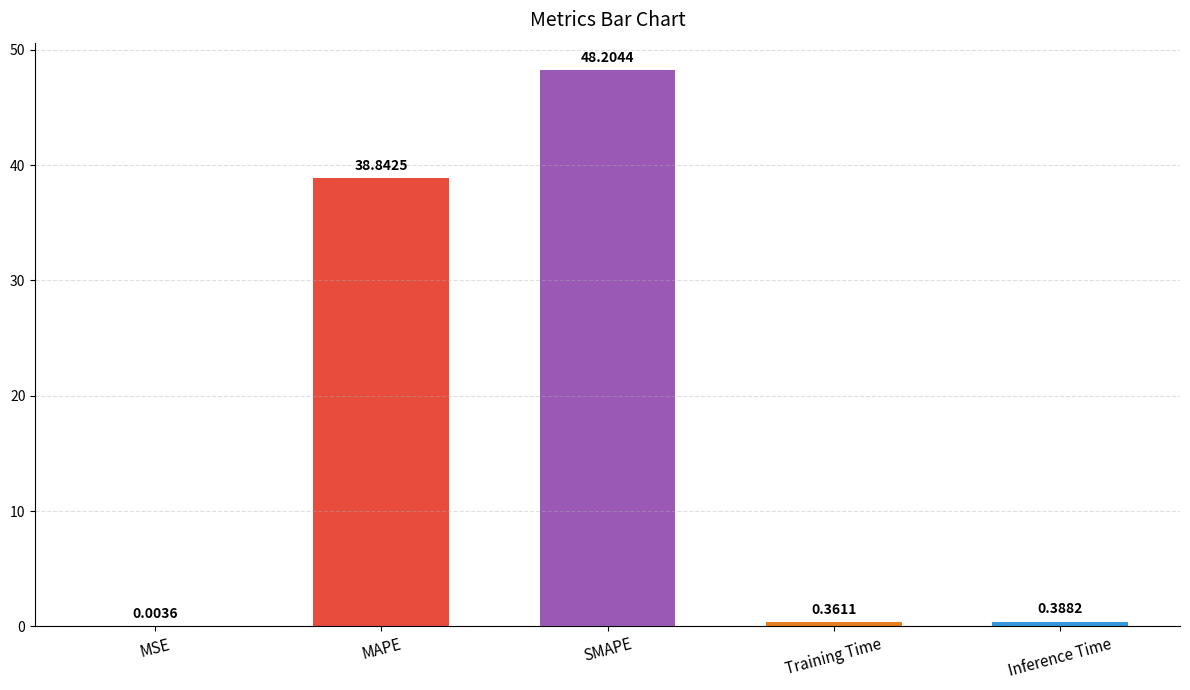

At which label is the value closest to 24?

MAPE